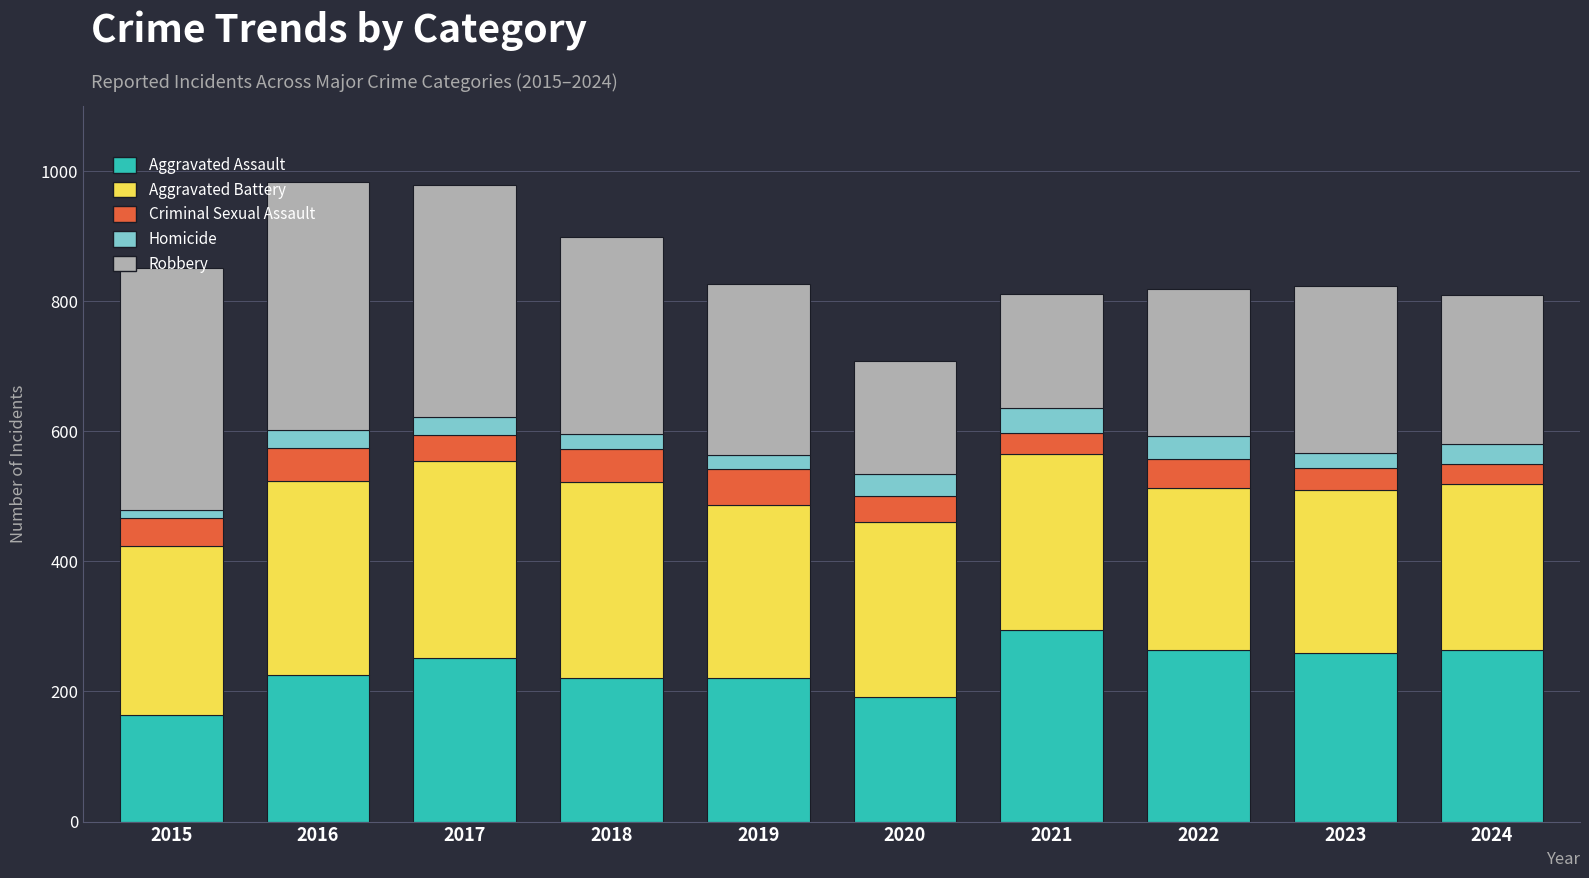

The value of Aggravated Assault at 2023 is 106. True or false?

False